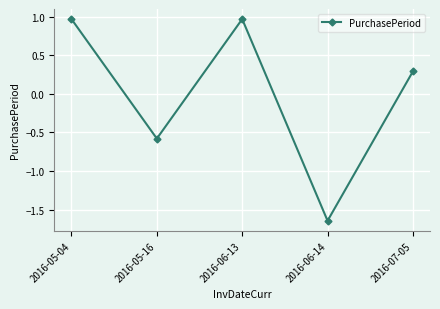

The value at 2016-07-05 is 0.1. True or false?

False